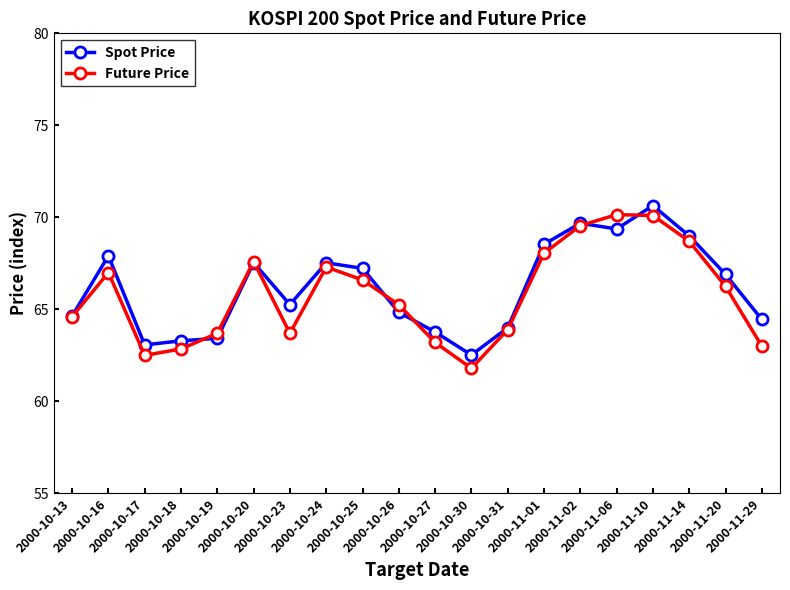

At which label does Spot Price reach its minimum?

2000-10-30